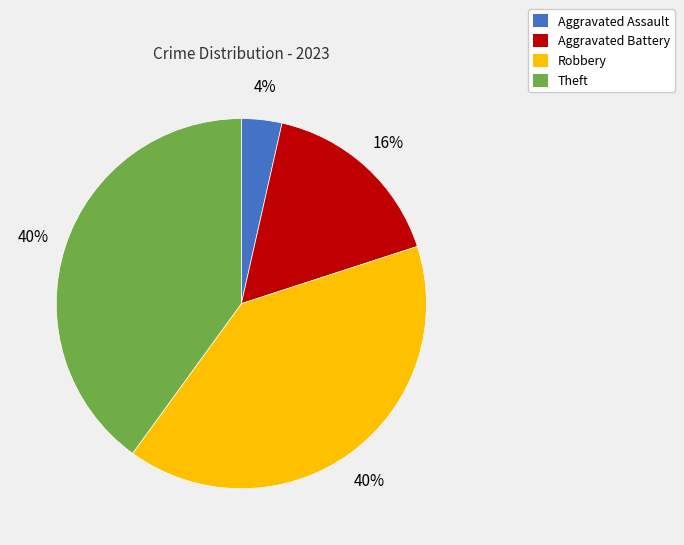

What percentage is the Robbery slice, to the nearest percent?

40%